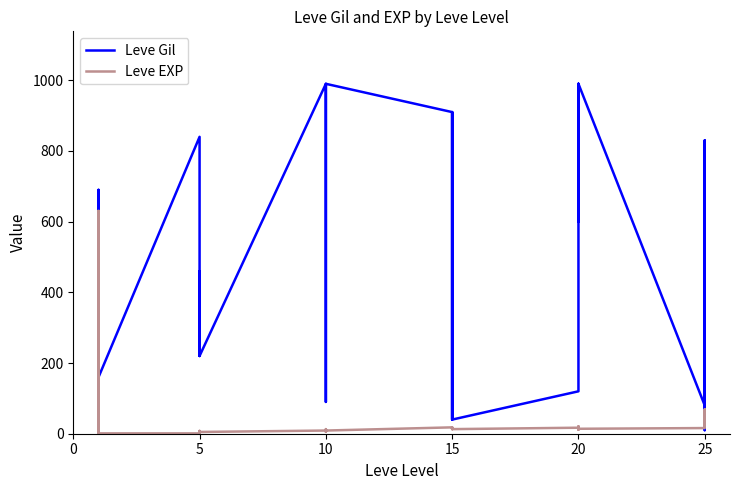

What is the maximum value shown in the chart?

990